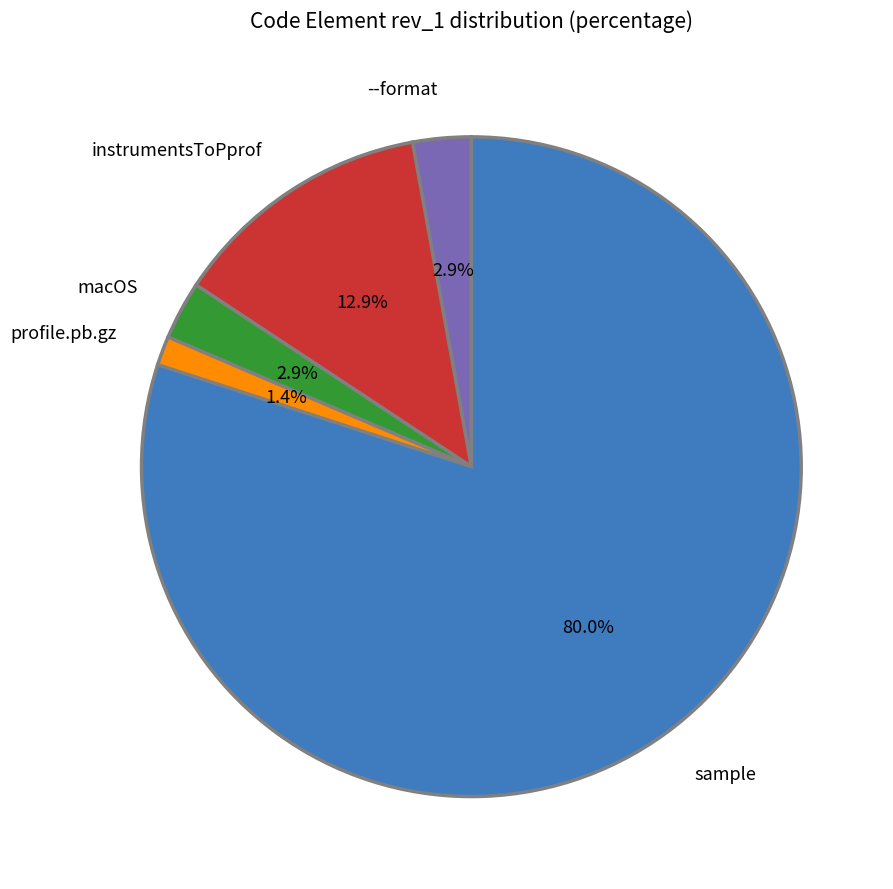

Combined, what portion of the pie is macOS and profile.pb.gz?

4.3%